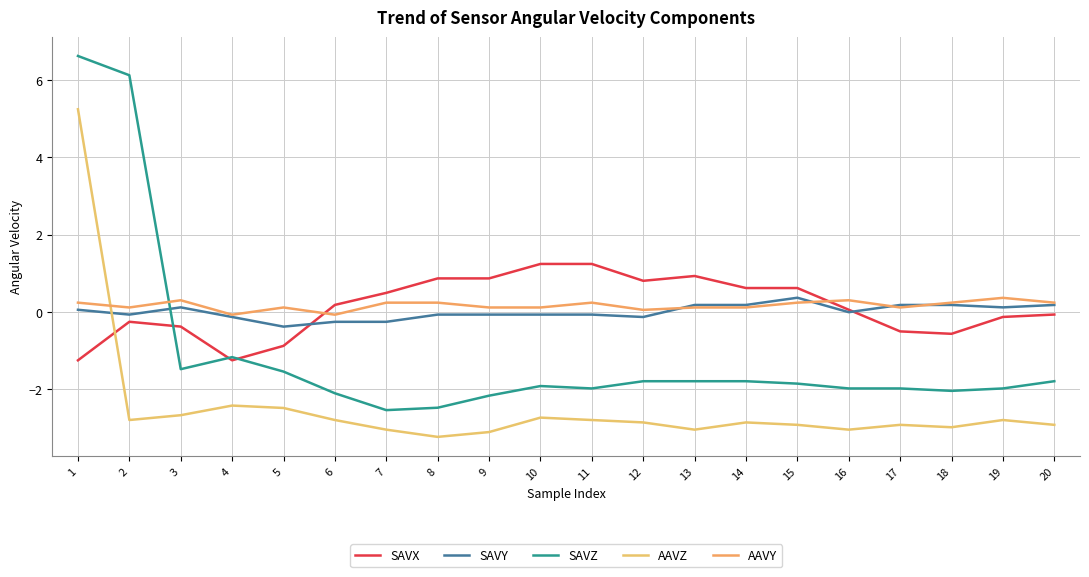

List the labels in order of SAVZ value, largest first.

1, 2, 4, 3, 5, 12, 13, 14, 20, 15, 10, 11, 16, 17, 19, 18, 6, 9, 8, 7